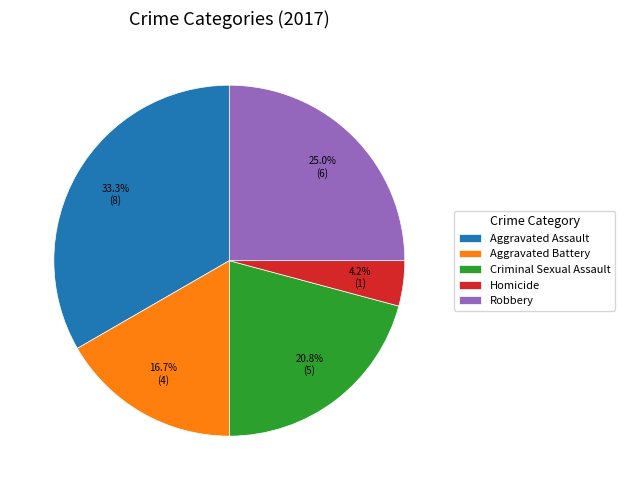

Approximately how many times larger is the value at Aggravated Assault compared to Aggravated Battery?

2.0